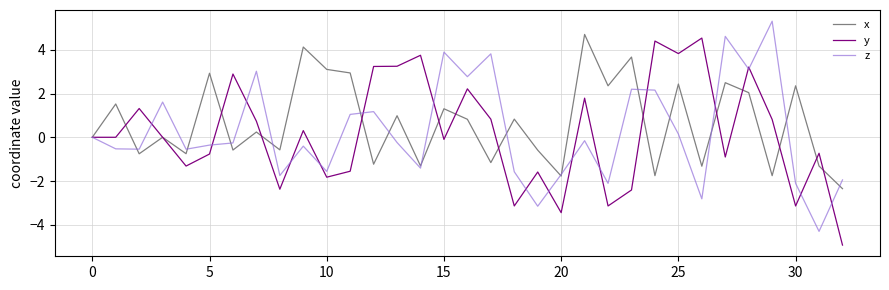

What is the maximum value for z?

5.3